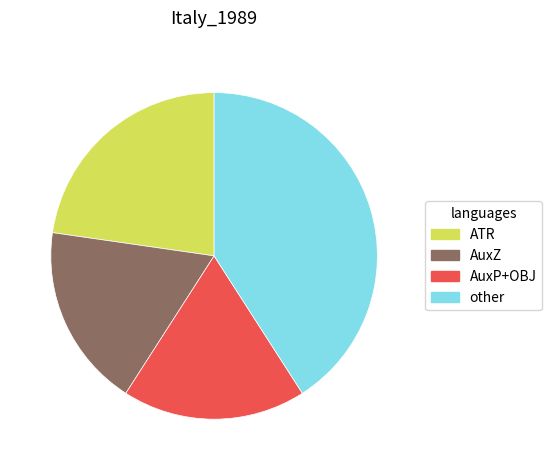

Is there a majority slice in this chart?

No